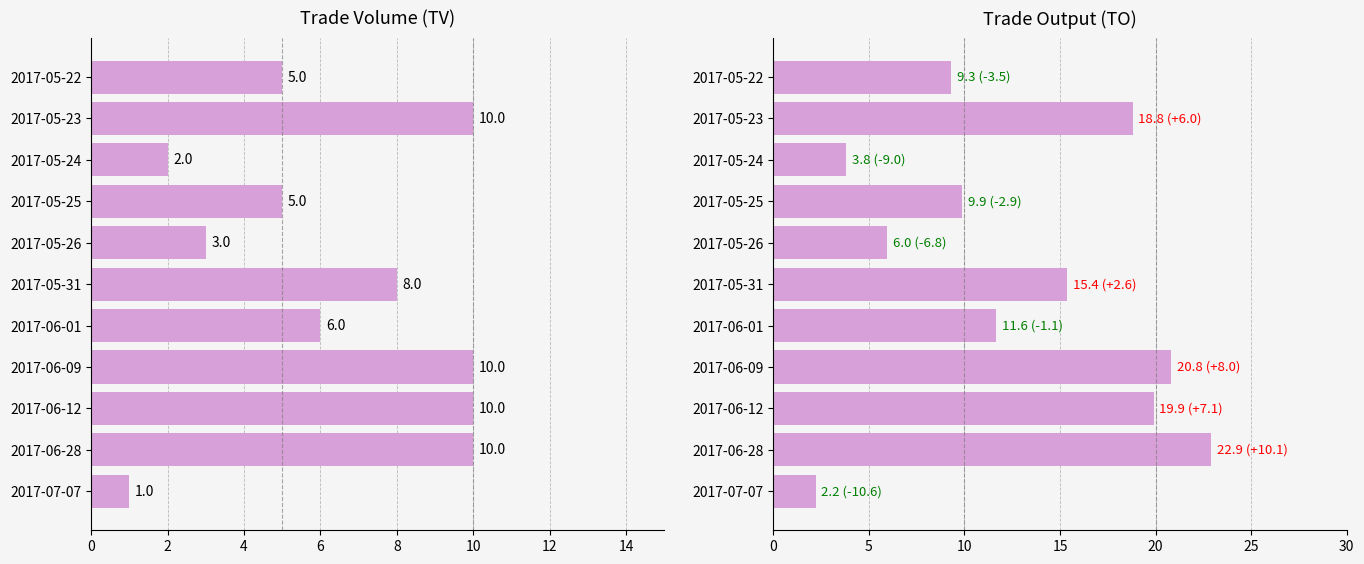

The TV series shows 0.3 at 2017-07-07. True or false?

False